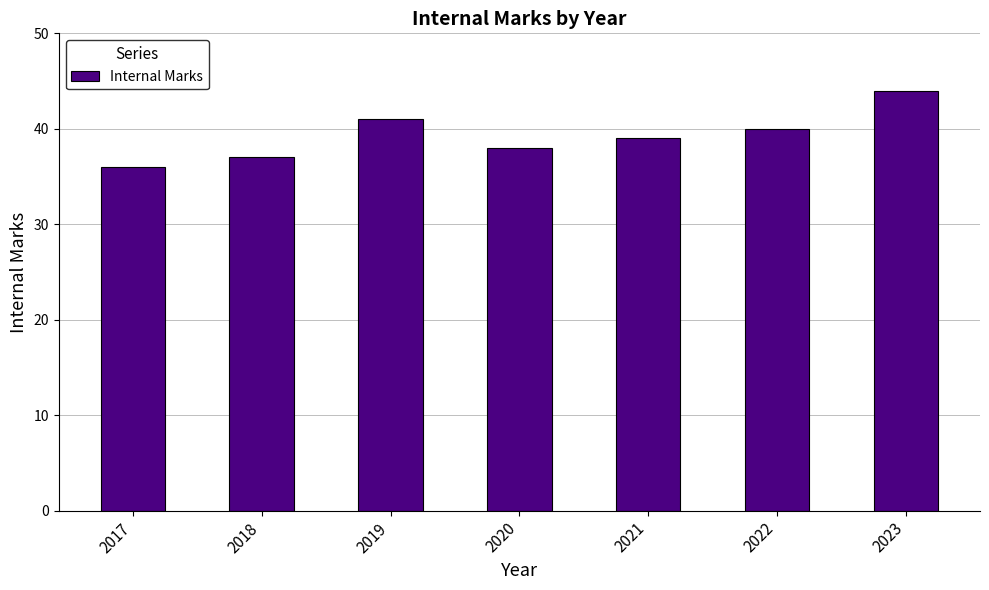

What is the change in value from 2019 to 2023?

+3